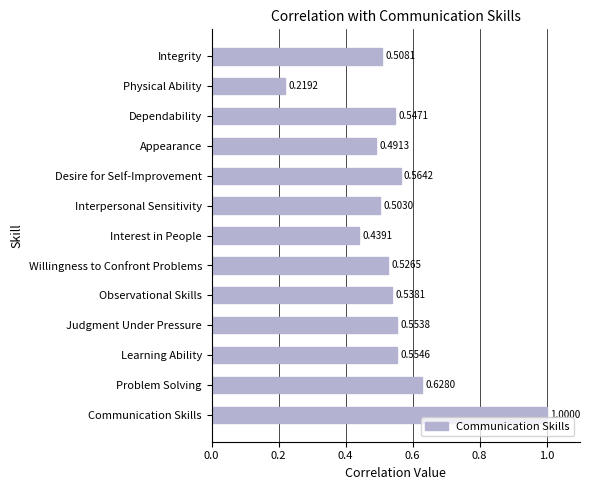

What is the difference between the maximum and minimum values?

0.8